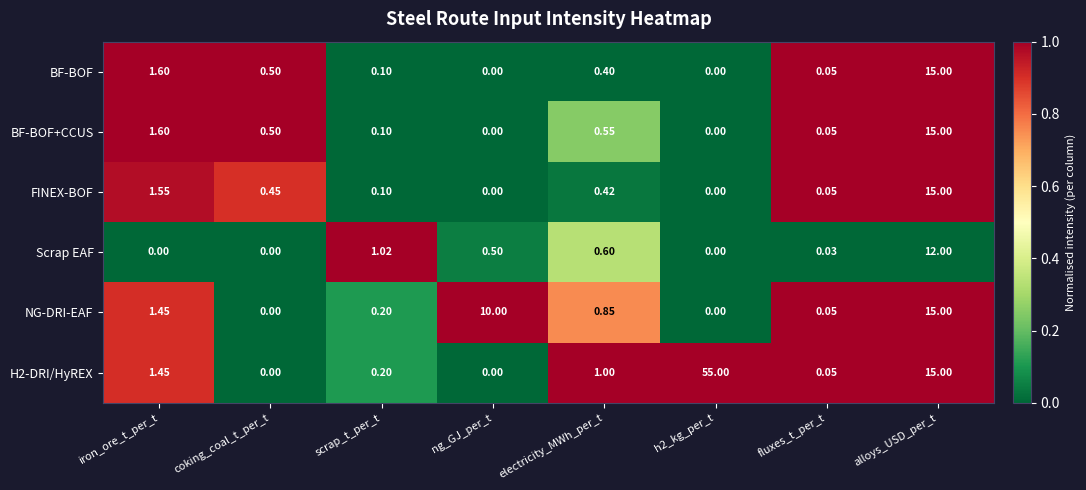

How many data points does each series have?

8